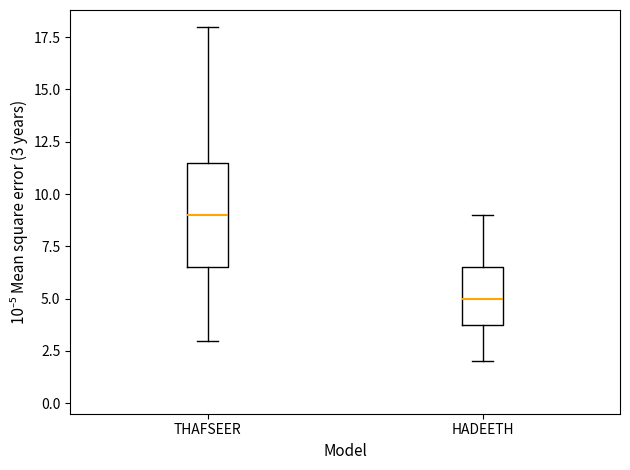

Reading left to right, read every box against the y-axis: the position of its median line, the range the box covers, and the ends of its whiskers. The values are not printed on the chart, so give them approximately, as read against the axis.

THAFSEER: median 9.0, box 6.5 to 11.5, whiskers 3.0 to 18.0
HADEETH: median 5.0, box 4.0 to 6.5, whiskers 2.0 to 9.0